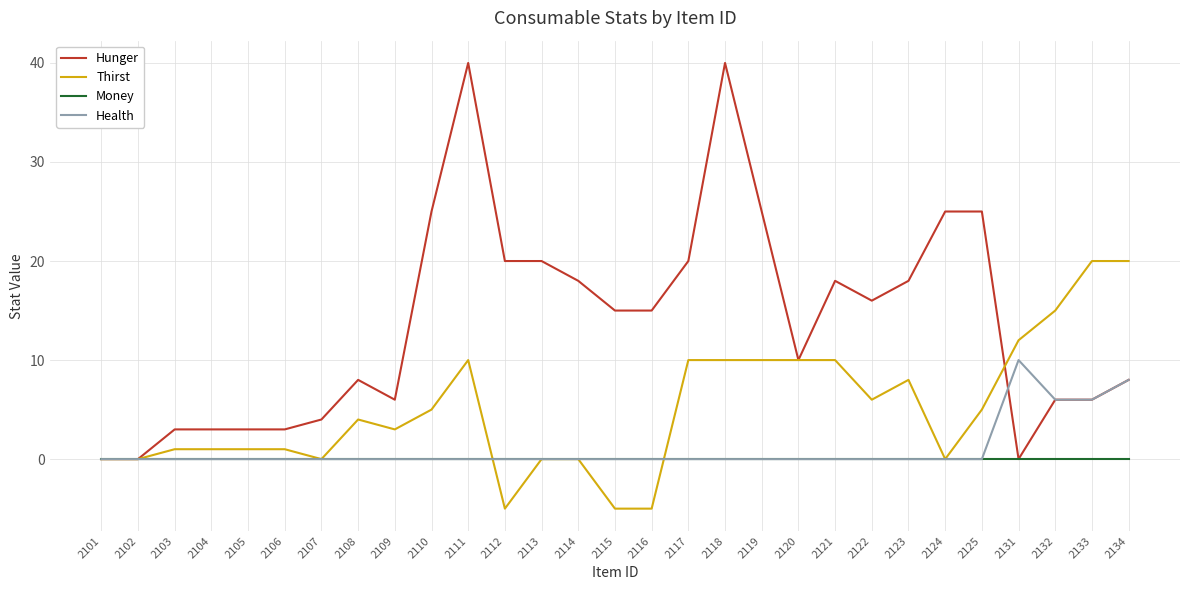

True or false: Money and Thirst cross at least once.

True